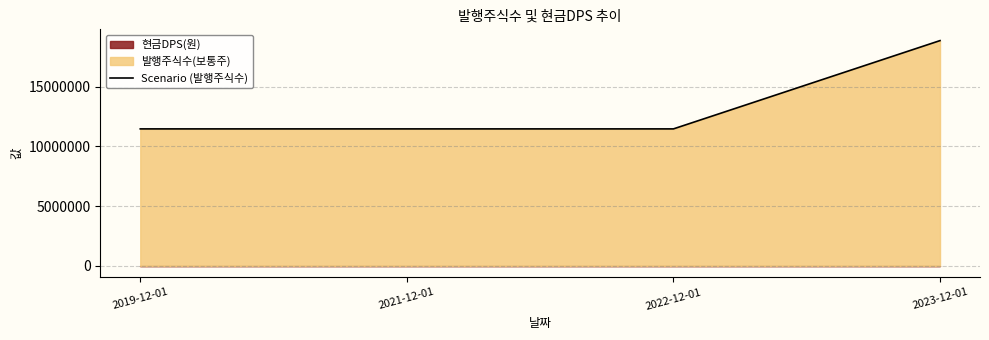

What is the value of the 2nd point from the left?

11468700